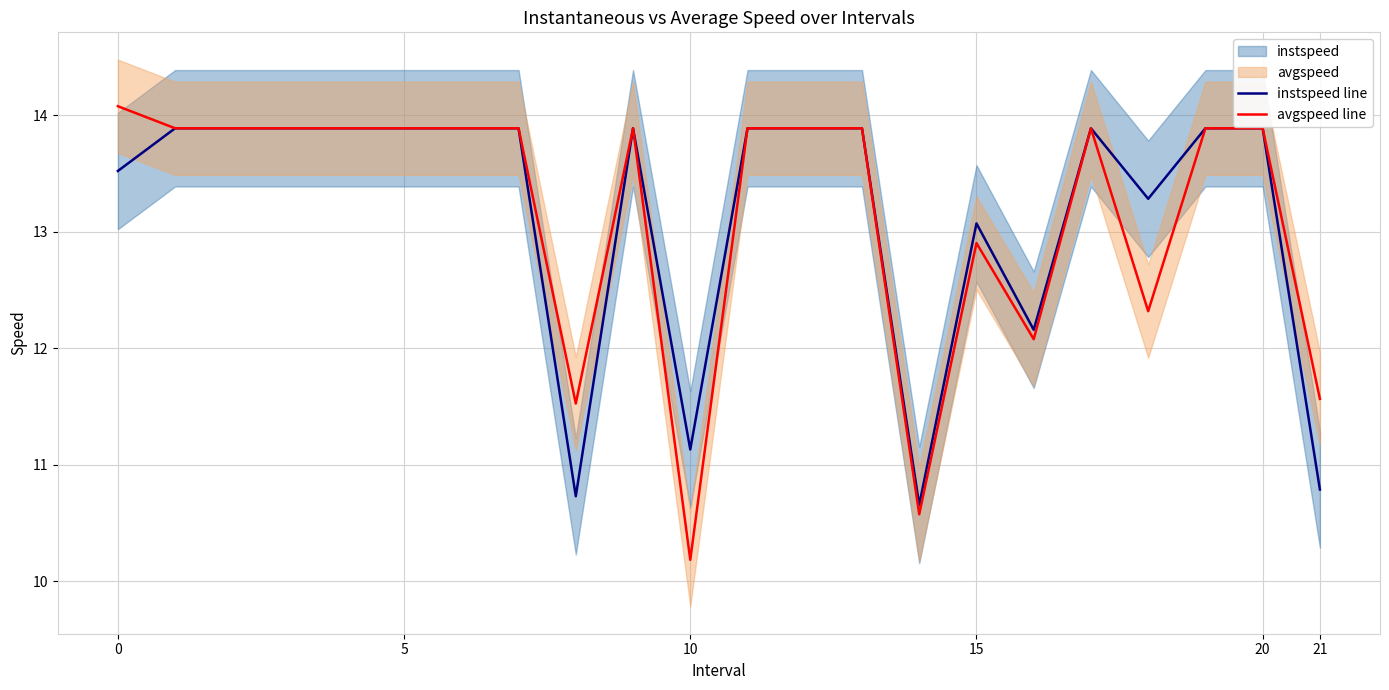

How many lines are shown in the chart?

2